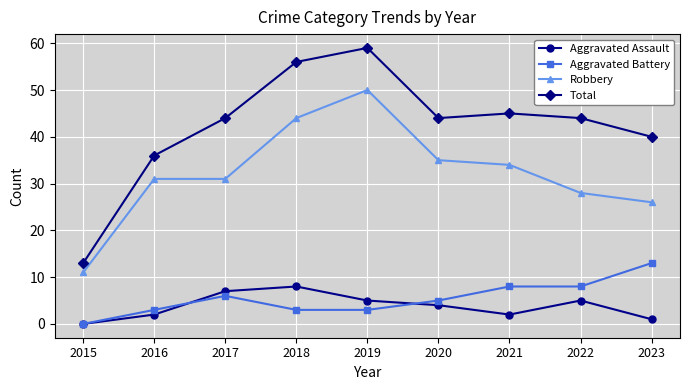

Is it true that Aggravated Battery equals 5 at 2019?

False